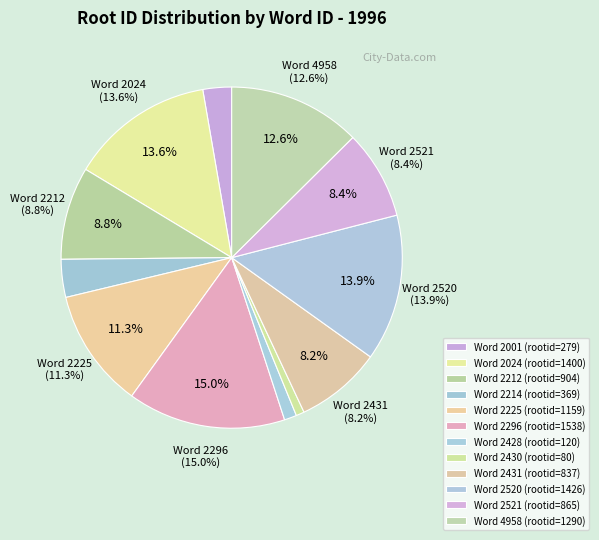

To the nearest percent, what is the difference between the wordid 4958 and wordid 2212 slice percentages?

4%